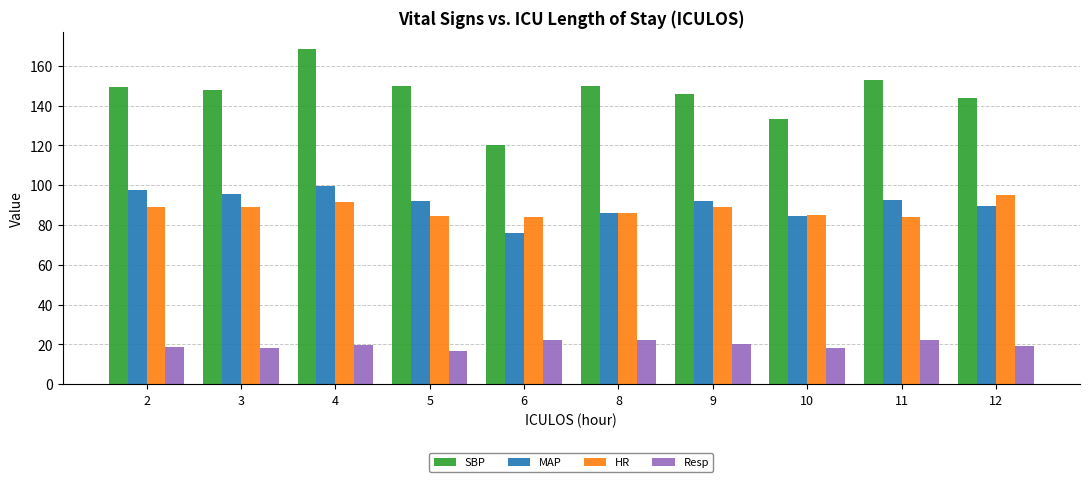

Which series changed the most between 5 and 11?

Resp